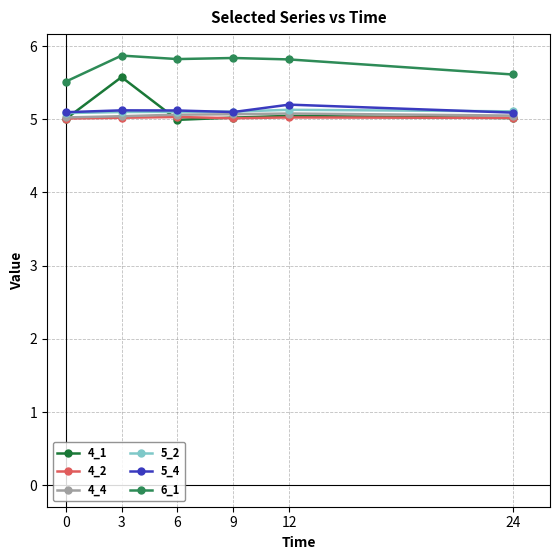

How many 6_1 values are between 5 and 6?

6